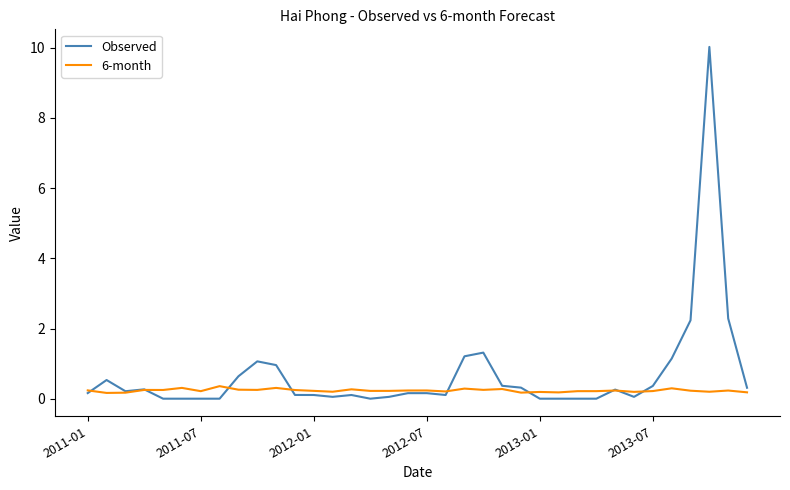

What is the difference between the second highest and minimum values in the 6-month series?

0.1